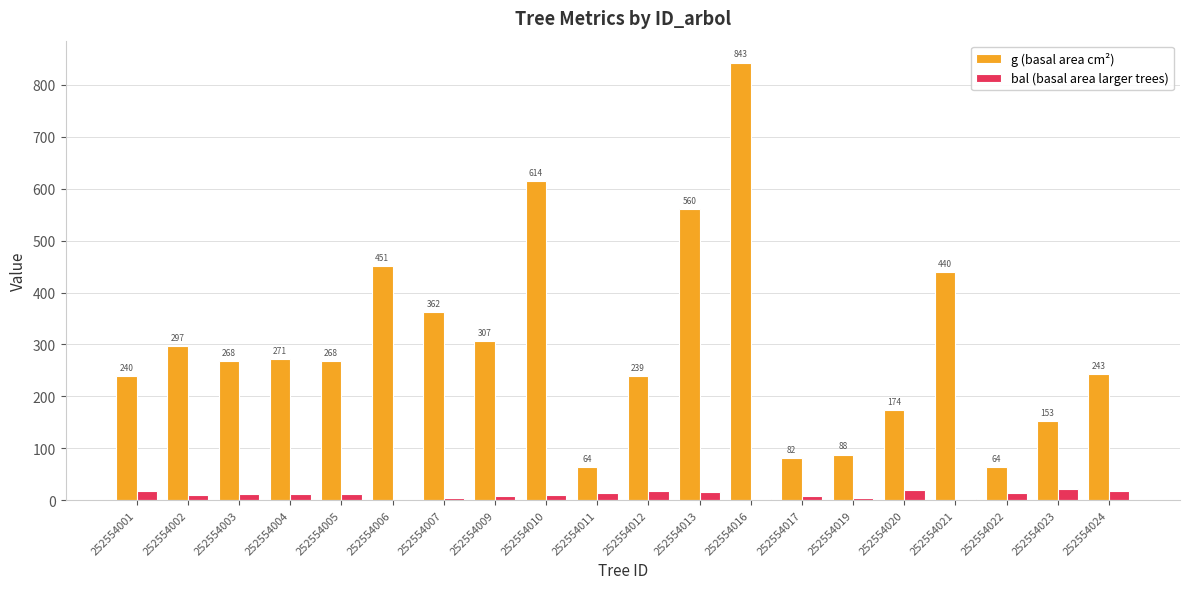

Which series changed the most between 252554012 and 252554024?

g (basal area cm²)